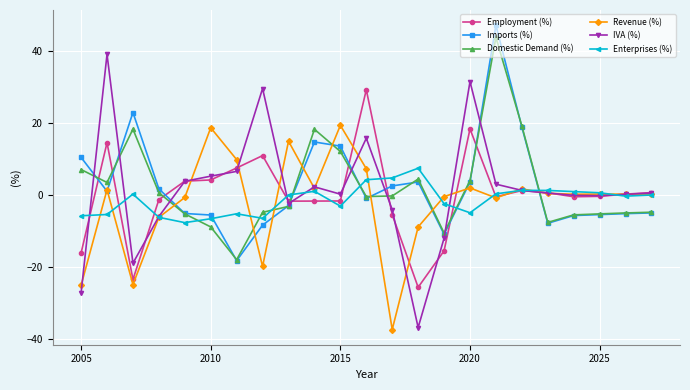

How many distinct data groups are displayed?

6